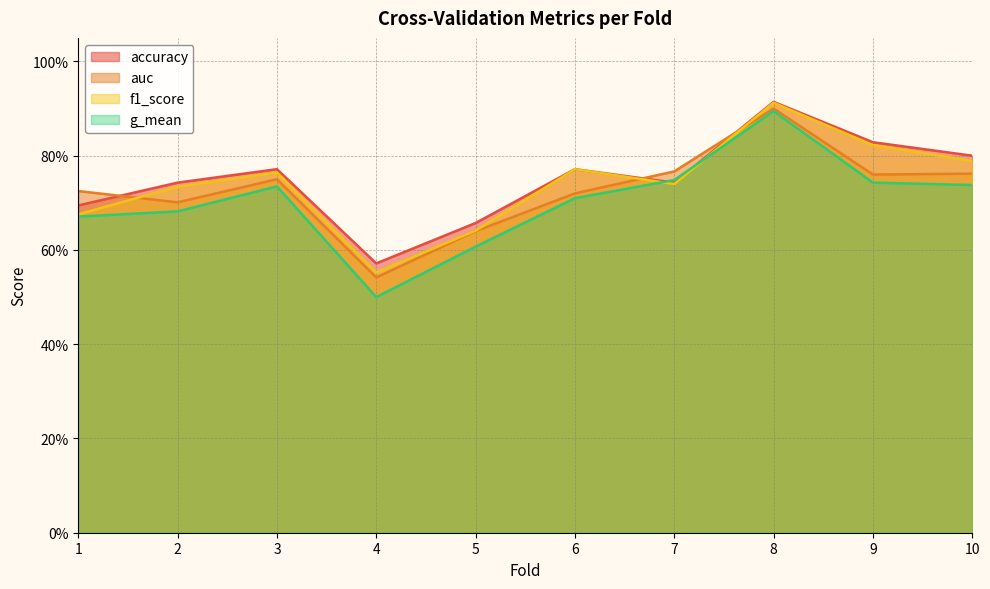

How many data points does each series have?

10